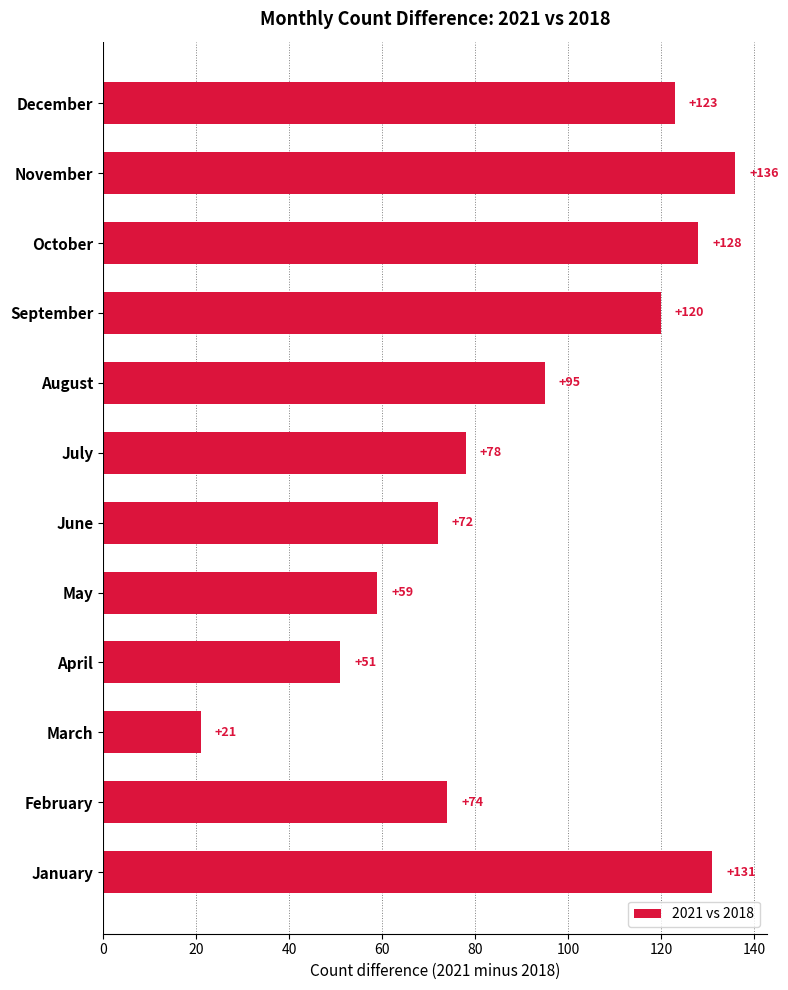

Reading top to bottom, extract all data points from this chart.

December=123	November=136	October=128	September=120	August=95	July=78	June=72	May=59	April=51	March=21	February=74	January=131